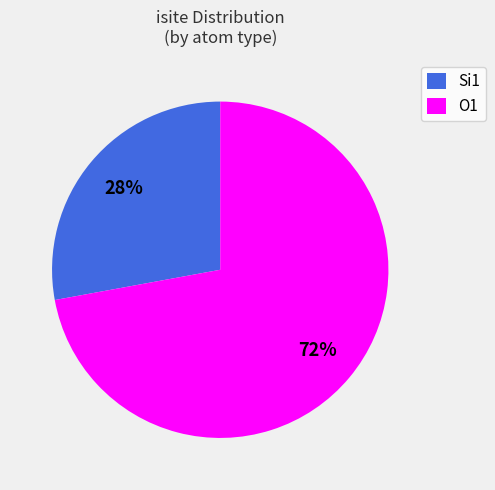

To the nearest percent, what is the difference between the largest and smallest slice percentages?

44%